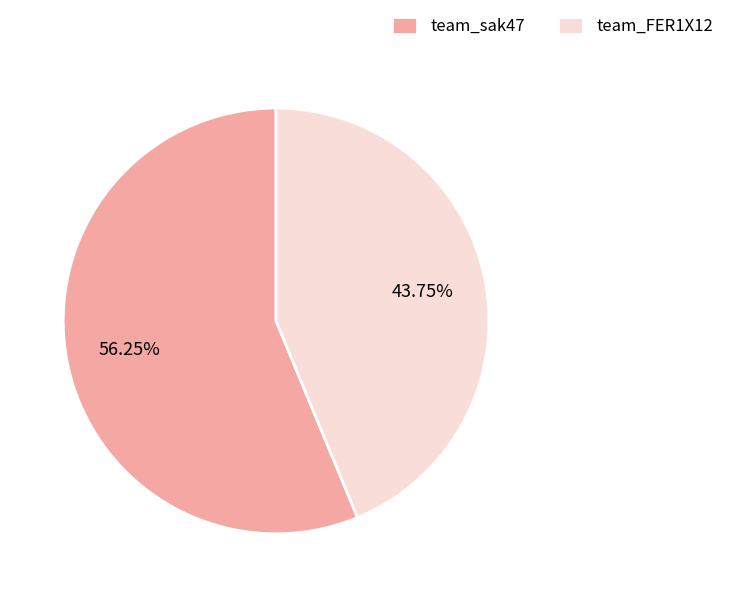

Is team_sak47 the majority of the pie?

Yes